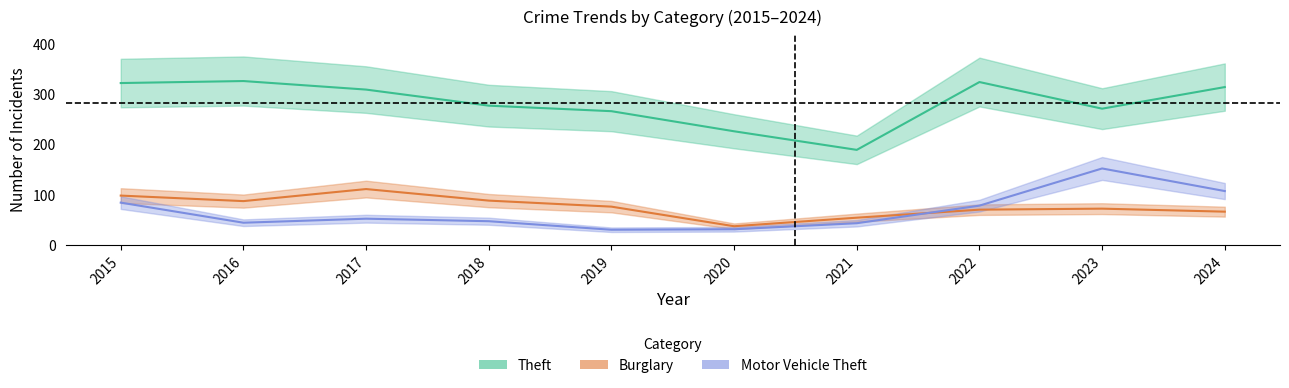

What is the value of the Theft point at the 8th from the left?

324